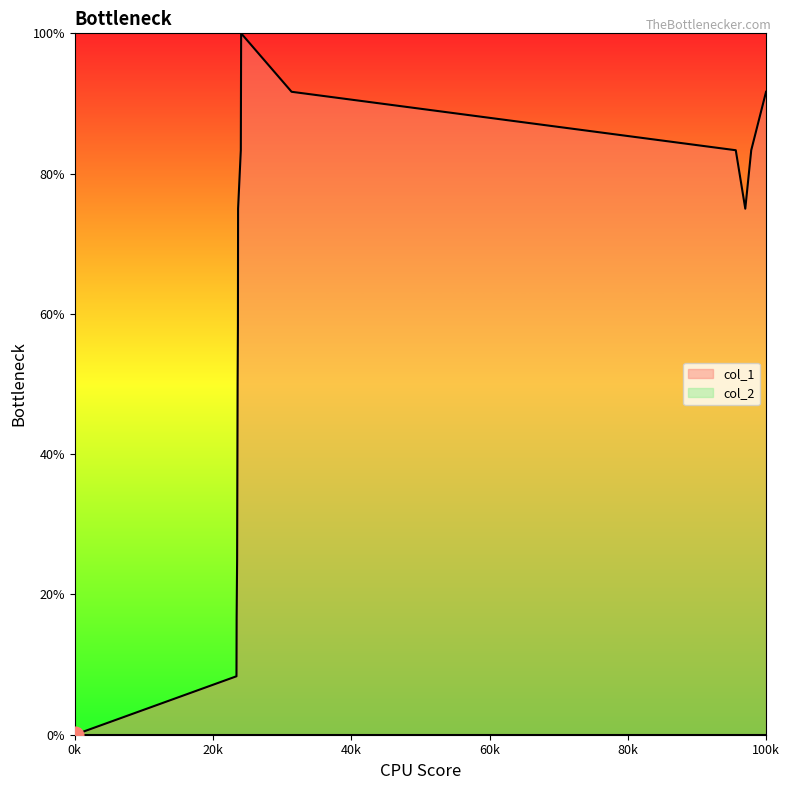

Does the chart display data point markers on the line(s)?

No